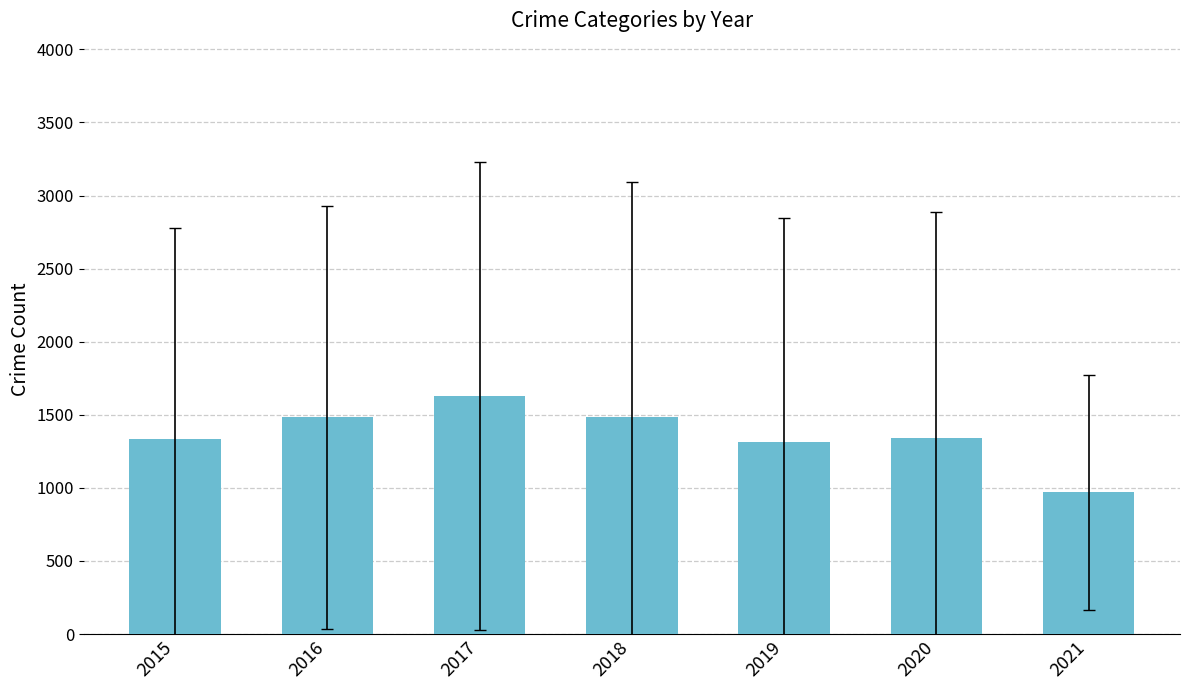

What is the difference between the second highest and minimum values?

514.8